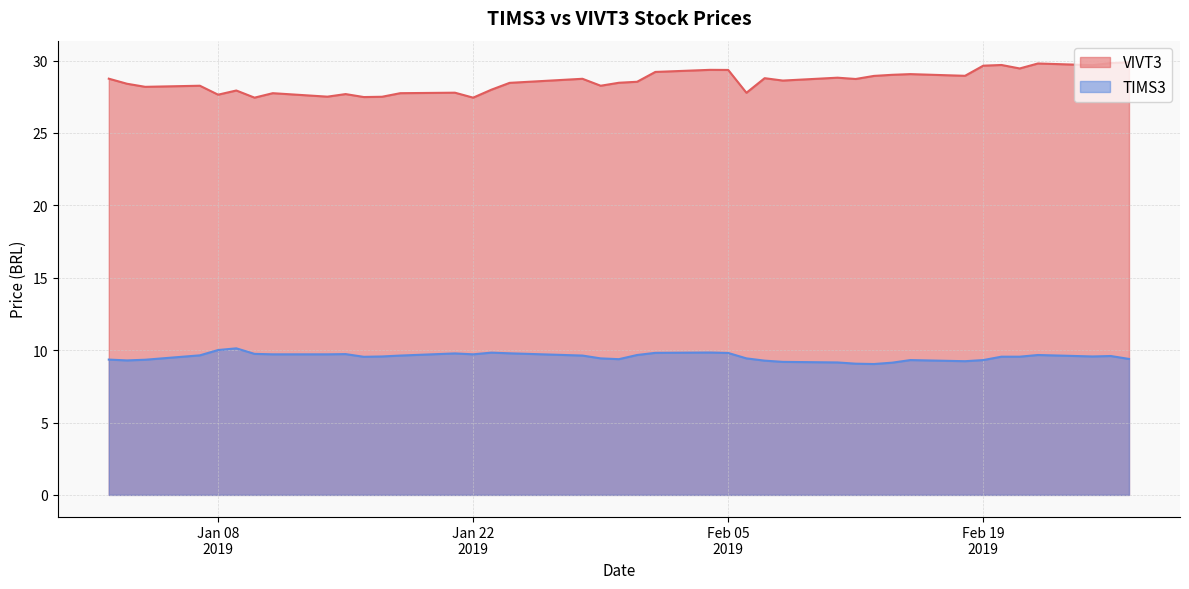

Which category has the highest value in the TIMS3 series?

2019-01-09